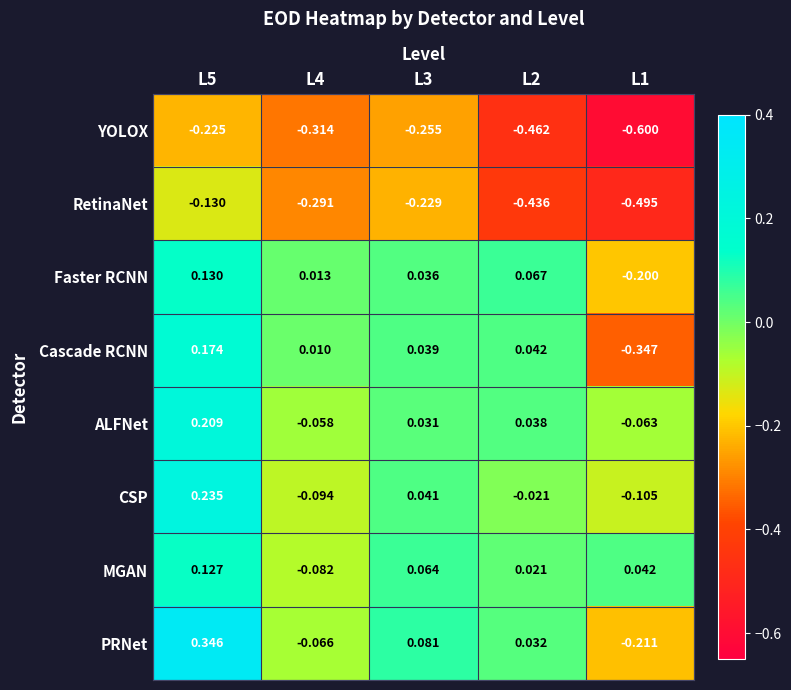

Which series has the largest total across all categories?

PRNet